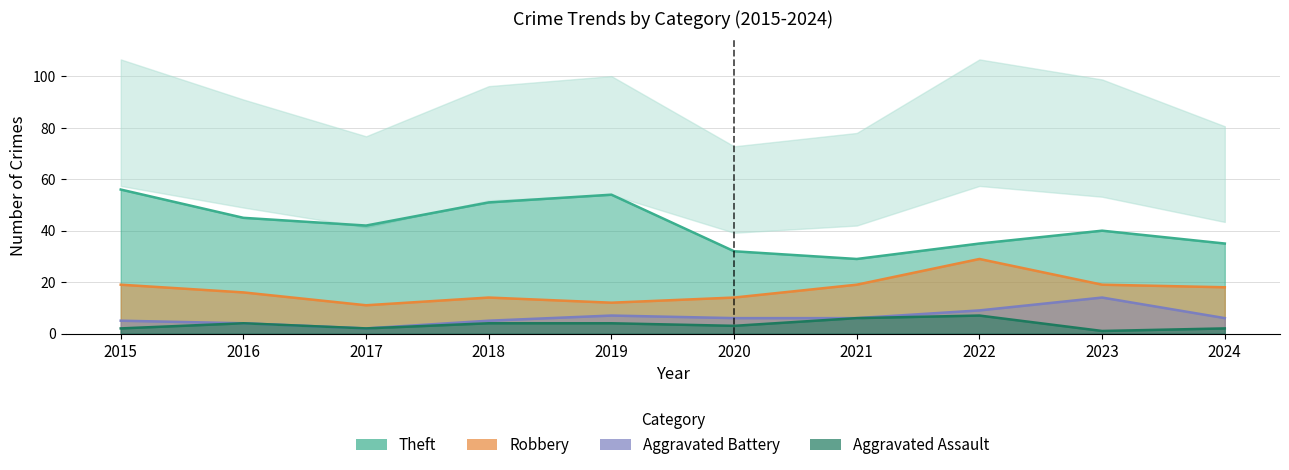

At which category does Aggravated Assault reach its first local valley?

2017